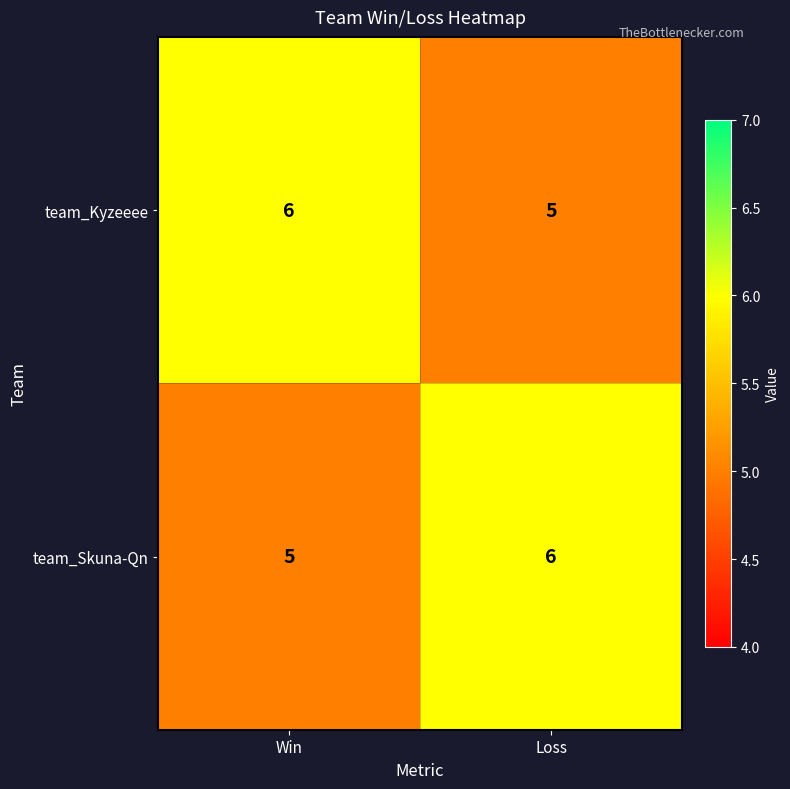

At which label is team_Skuna-Qn closest to 5?

Win